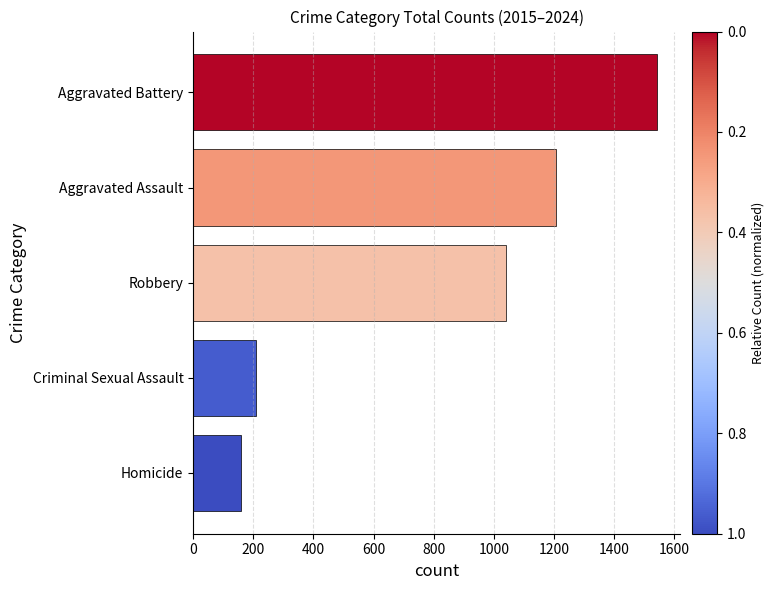

Reading bottom to top, transcribe all the data shown in this chart.

Homicide=160	Criminal Sexual Assault=210	Robbery=1039	Aggravated Assault=1206	Aggravated Battery=1542